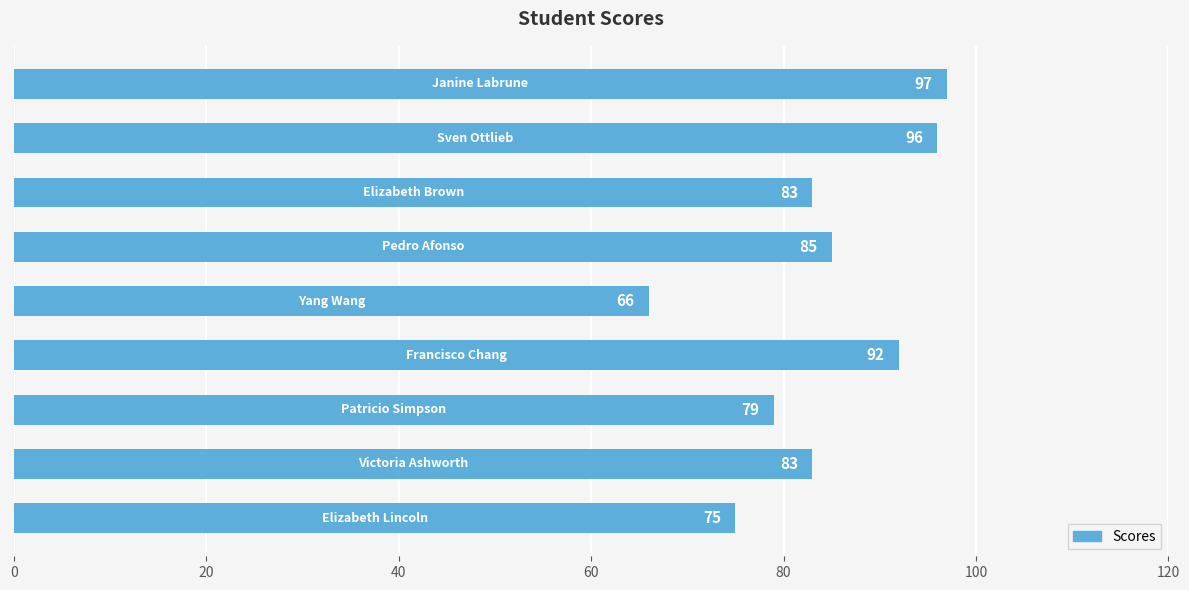

How many categories are shown in the chart?

9